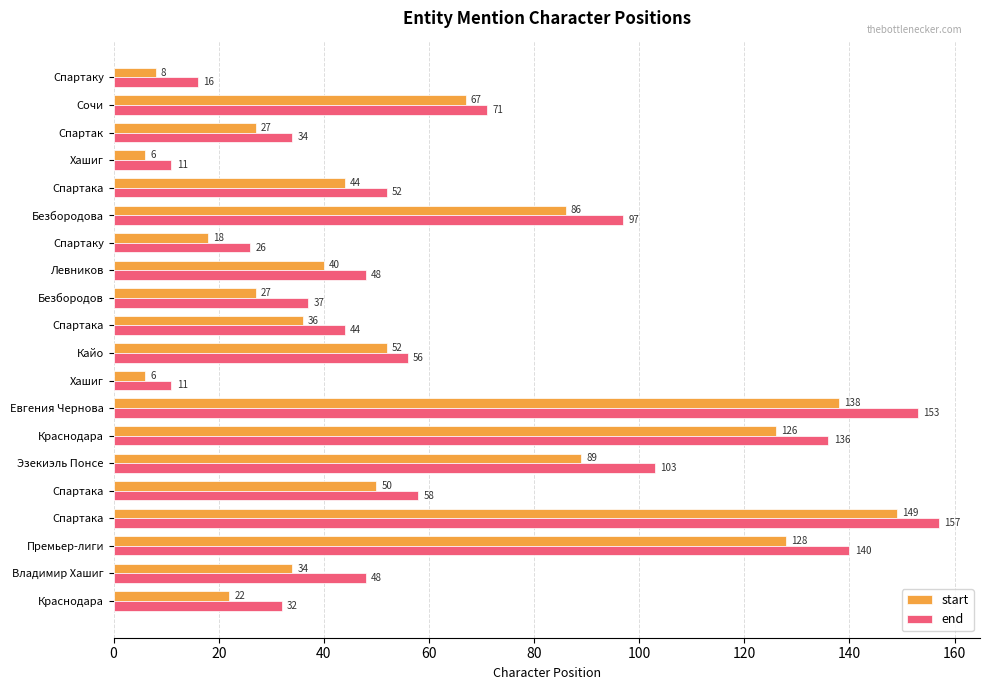

What is the difference between the maximum and second lowest values in the start series?

143